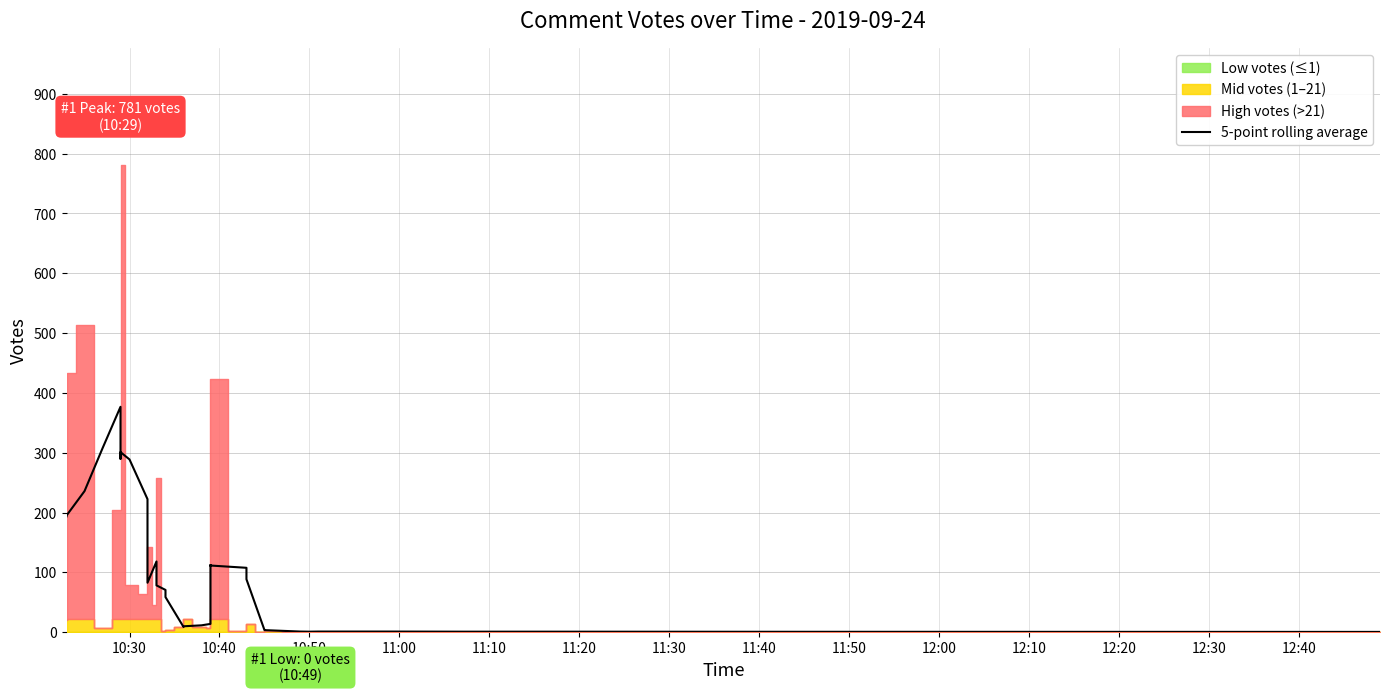

How many points are higher than both their immediate neighbors (excluding endpoints)?

5